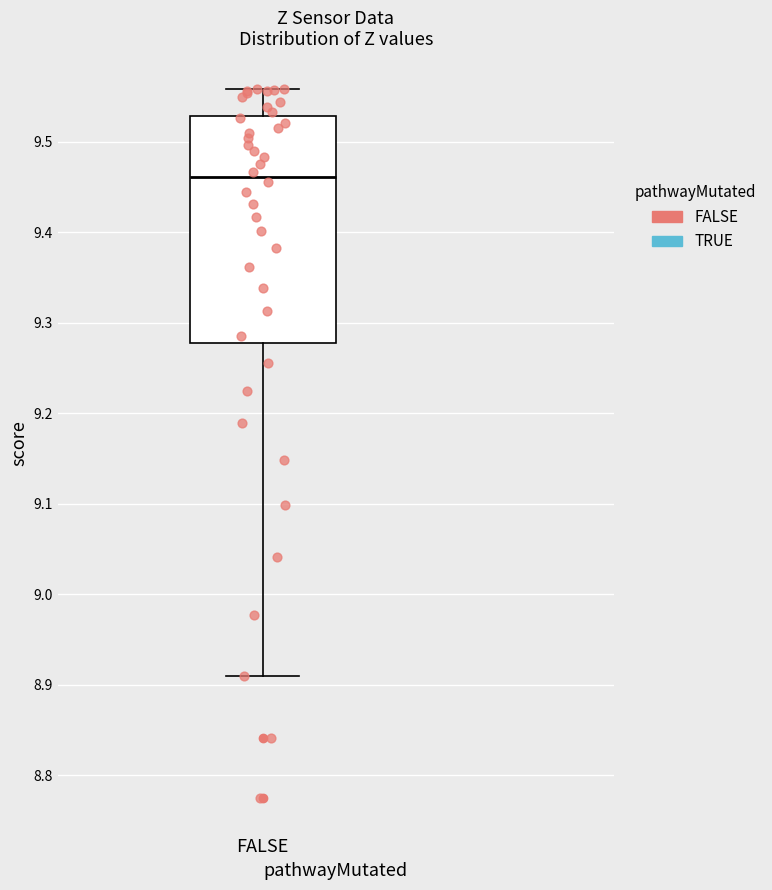

Where is the lower edge of the box for FALSE on the y-axis? The values are not printed on the chart, so give them approximately, as read against the axis.

9.28